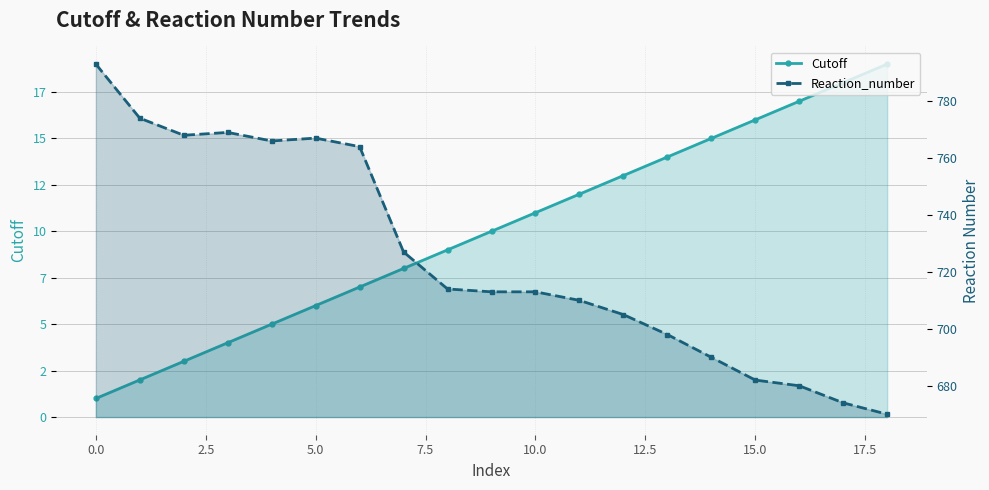

Reading right to left, transcribe all the data shown in this chart.

Cutoff: 19	18	17	16	15	14	13	12	11	10	9	8	7	6	5	4	3	2	1
Reaction_number: 670	674	680	682	690	698	705	710	713	713	714	727	764	767	766	769	768	774	793